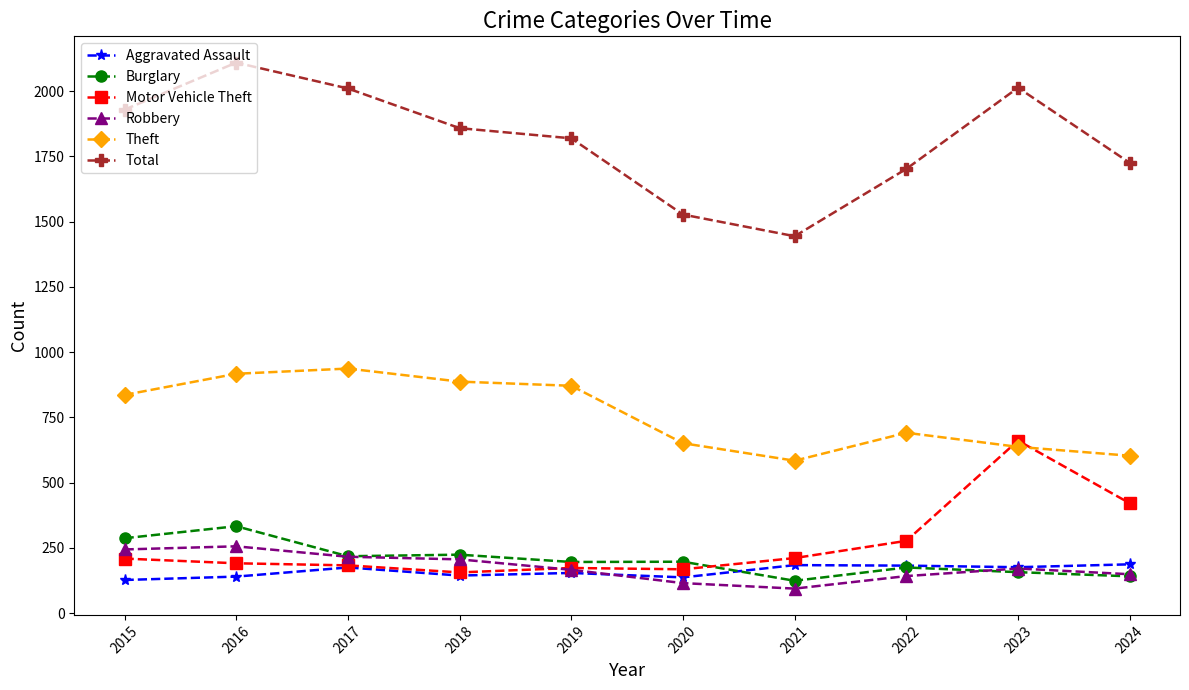

True or false: Aggravated Assault has a value of 144 at 2018.

True